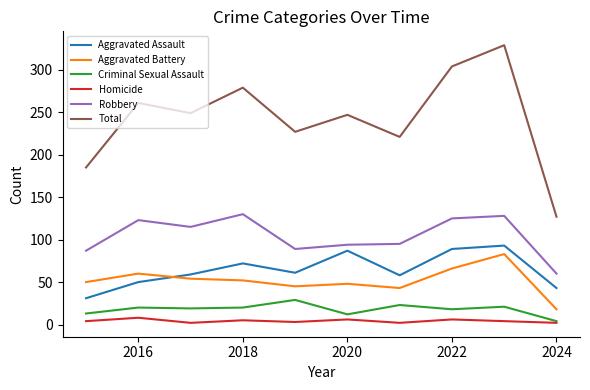

At how many categories does at least one series exceed 60?

10